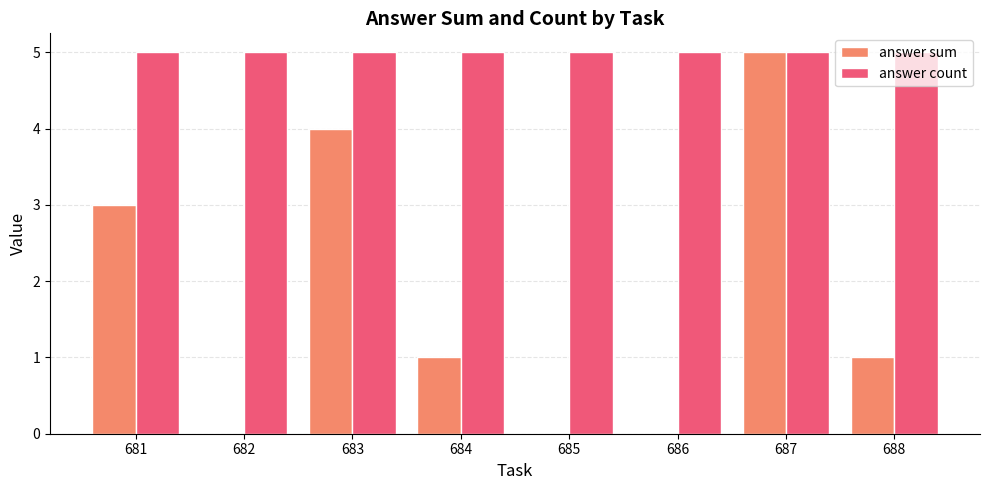

Reading left to right, transcribe all the data shown in this chart.

answer sum: 681=3	682=0	683=4	684=1	685=0	686=0	687=5	688=1
answer count: 681=5	682=5	683=5	684=5	685=5	686=5	687=5	688=5